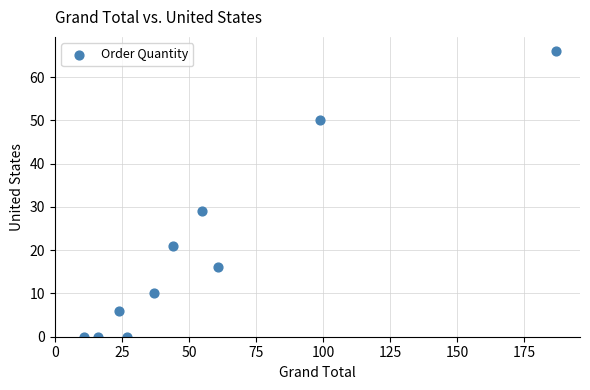

What is the range of X values (max minus min)?

176